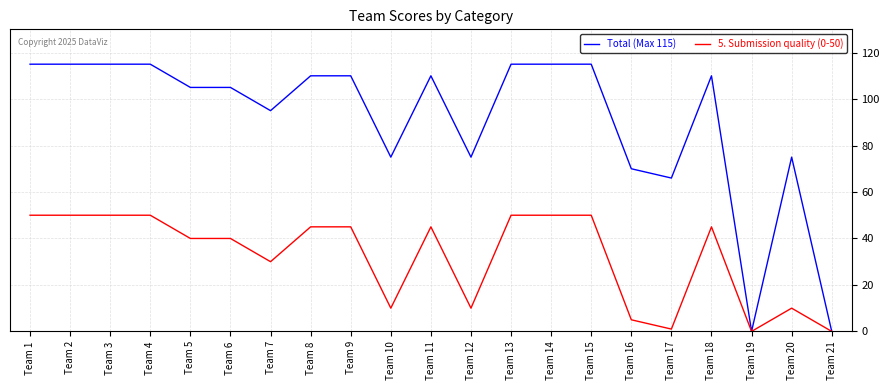

What is the spread (max minus min) of values at Team 8?

65